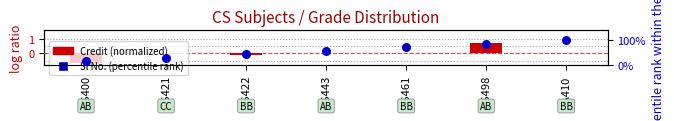

Which series has the largest Y range (max minus min)?

Credit (normalized)